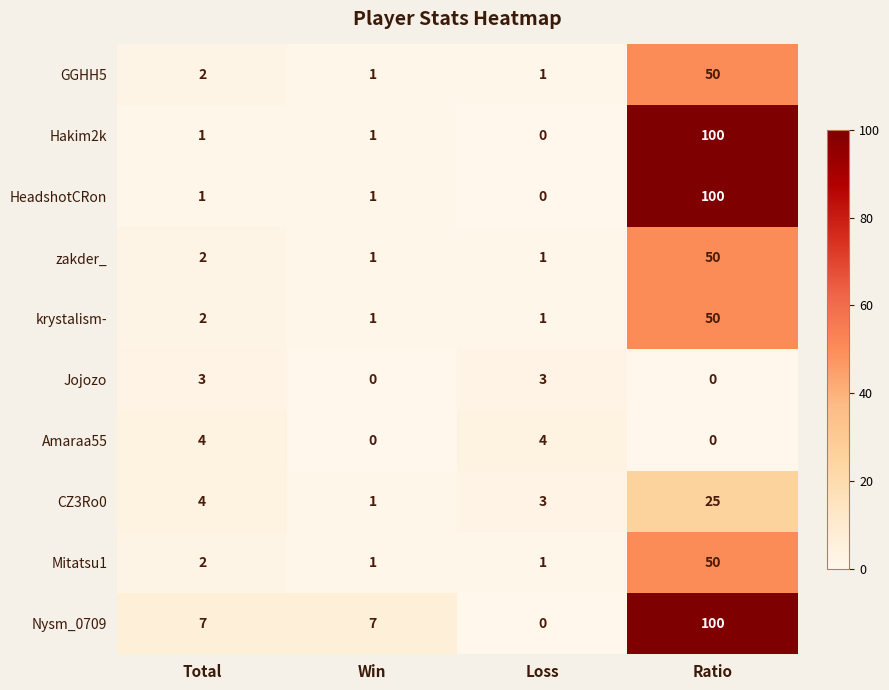

The value of Amaraa55 at Total is 3. True or false?

False